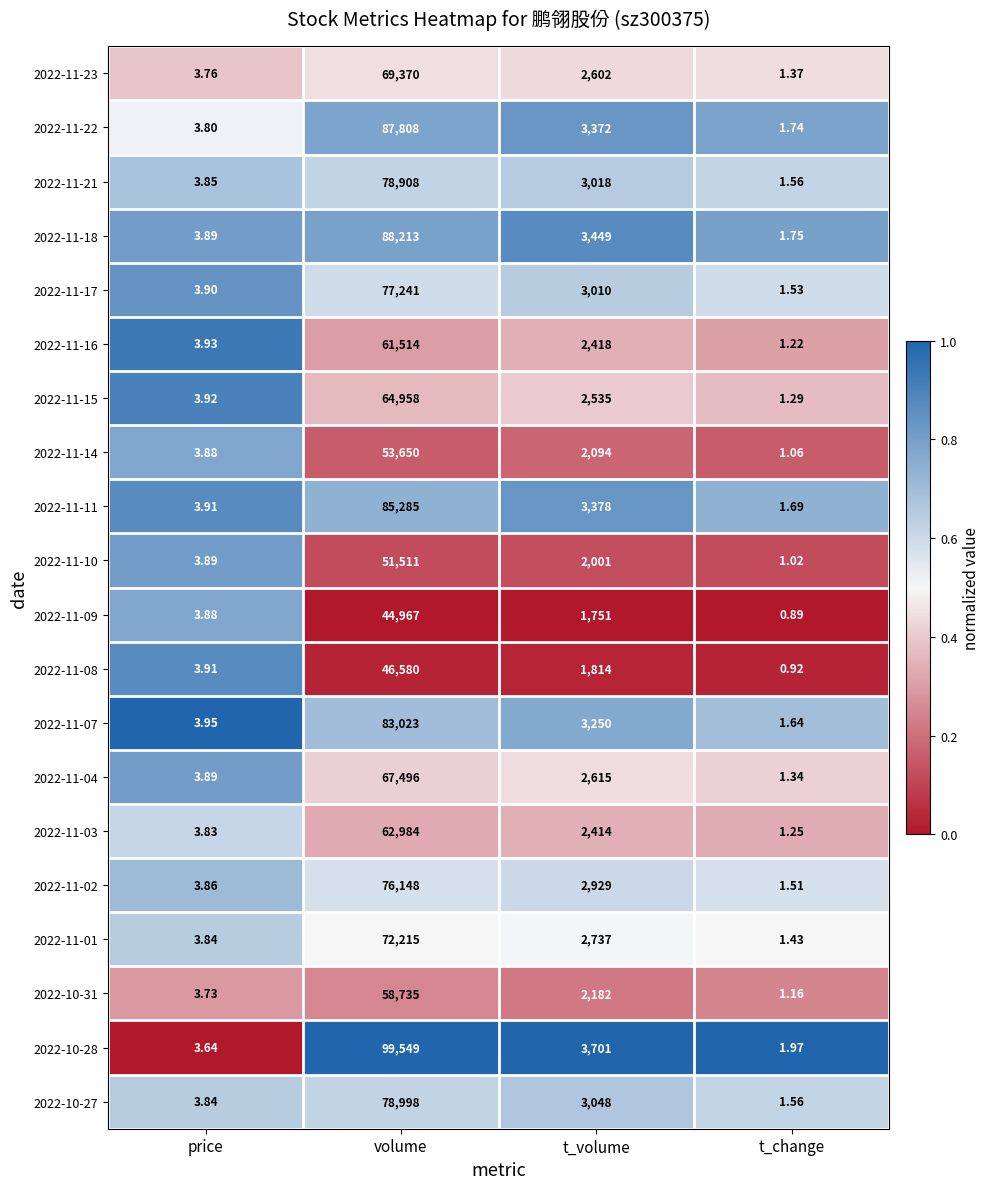

At which category does the chart reach its minimum across all series?

t_change